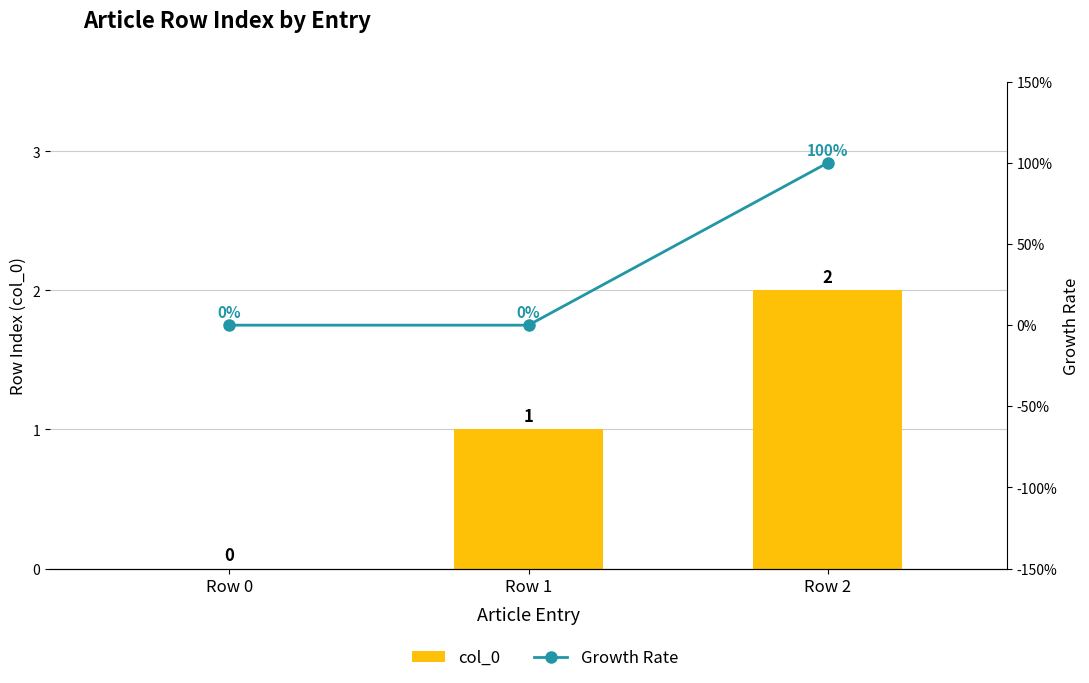

Which has a higher value, Row 1 or Row 2?

Row 2